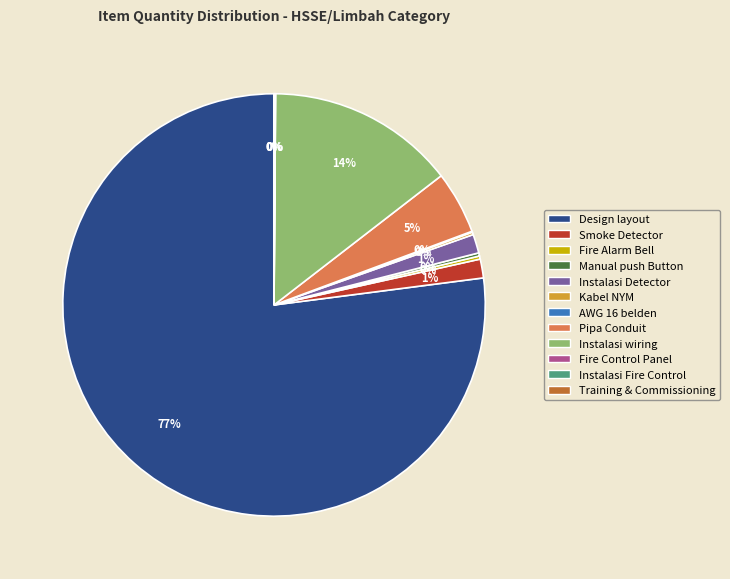

Which slice is the largest?

Design layout